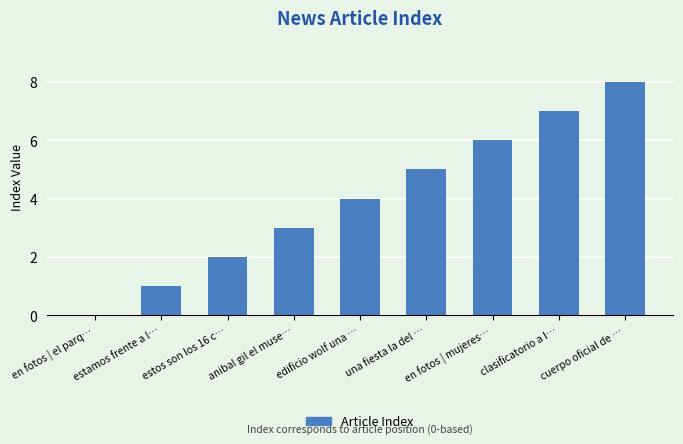

What is the change in value from en fotos | el parq… to cuerpo oficial de …?

+8